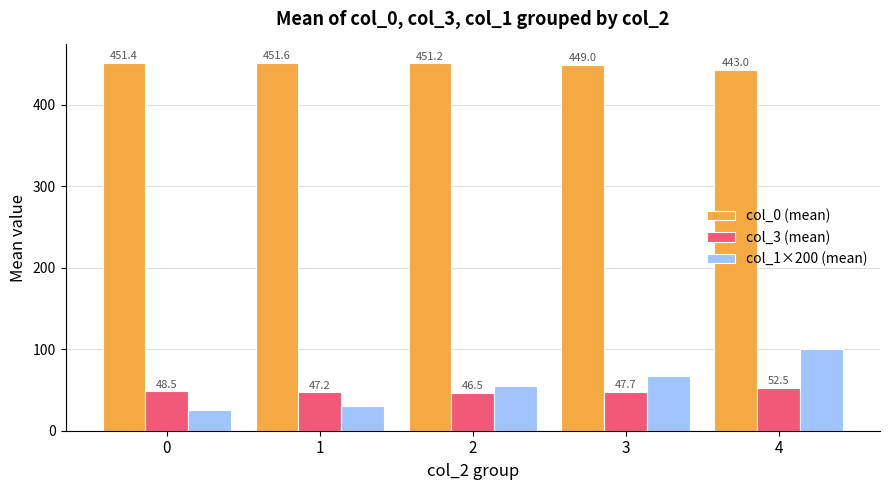

Where is col_0 (mean) nearest to the value 447?

3